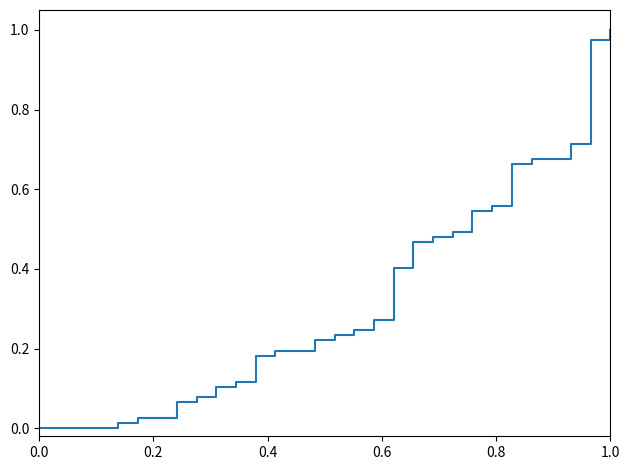

Reading left to right, extract all data points from this chart.

0.0	0.0	0.0	0.0	0.0	0.0	0.0	0.1	0.1	0.1	0.1	0.2	0.2	0.2	0.2	0.2	0.2	0.3	0.4	0.5	0.5	0.5	0.5	0.6	0.7	0.7	0.7	0.7	1.0	1.0